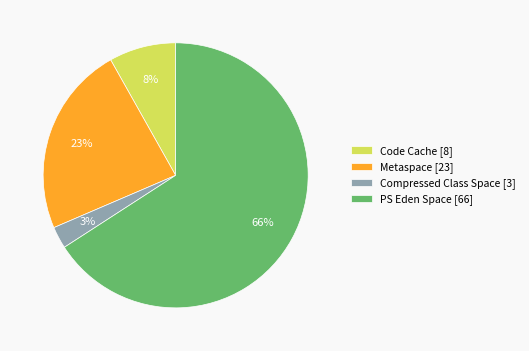

Do Compressed Class Space [3] and Metaspace [23] together represent more than half of the pie?

No